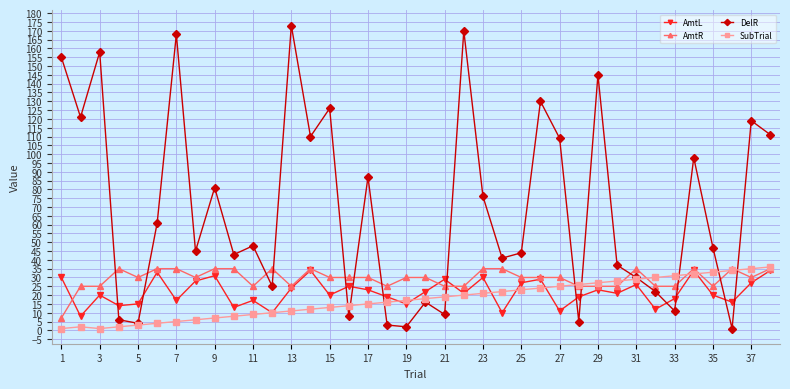

How many lines are shown in the chart?

4